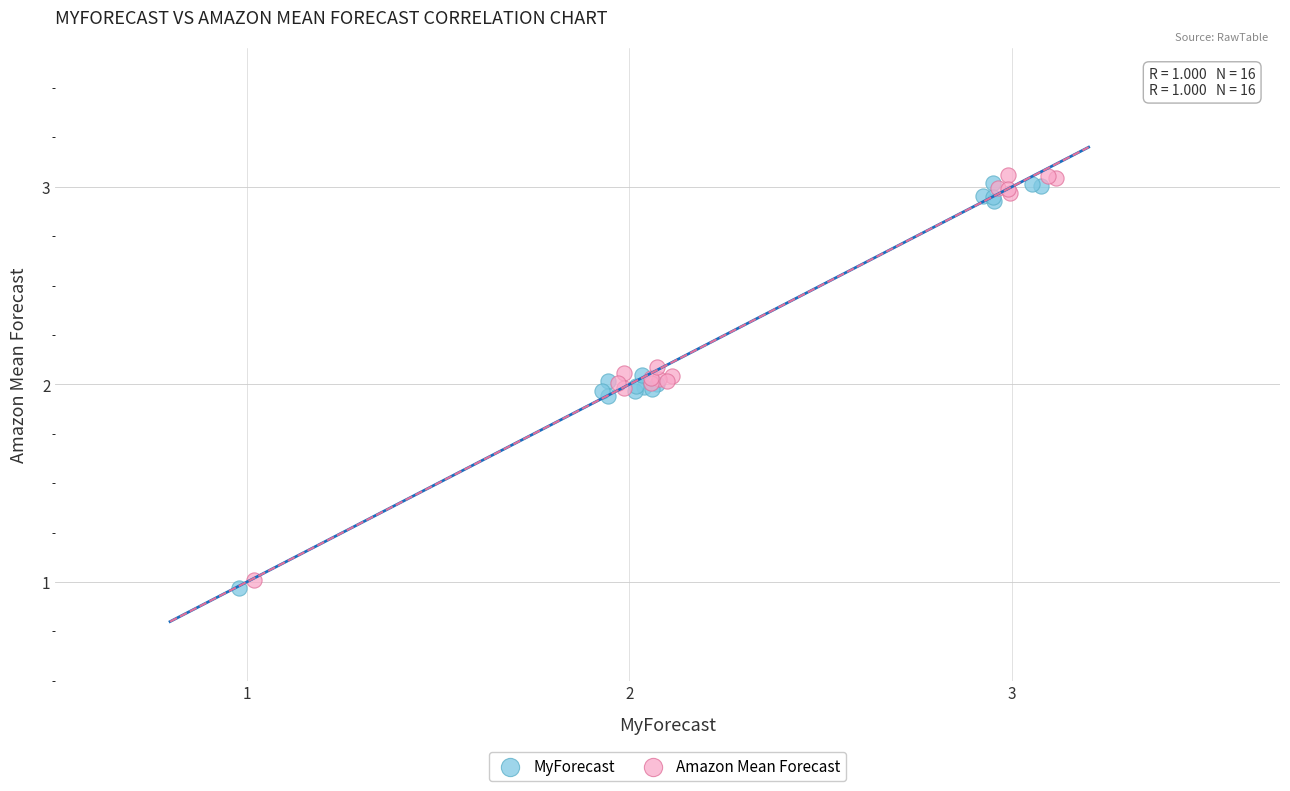

Which series contains the lowest Y value?

MyForecast